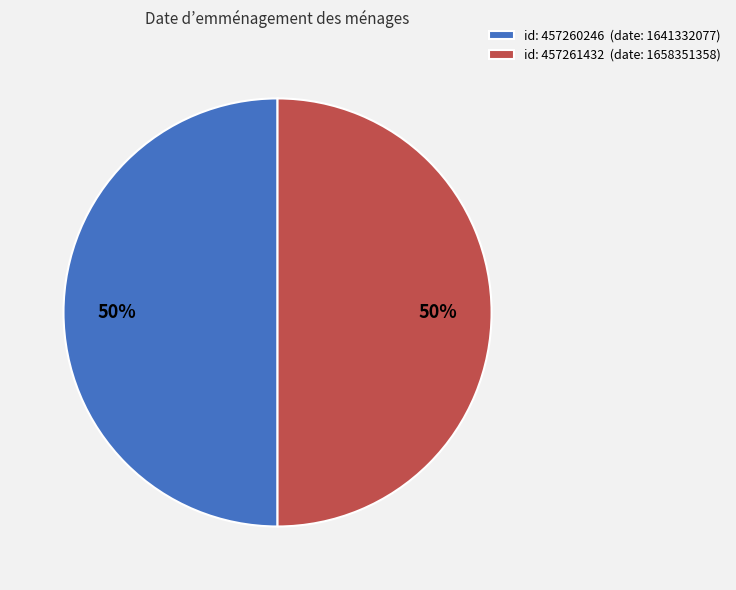

The id: 457261432 (date: 1658351358) slice represents 50% of the pie. True or false?

True